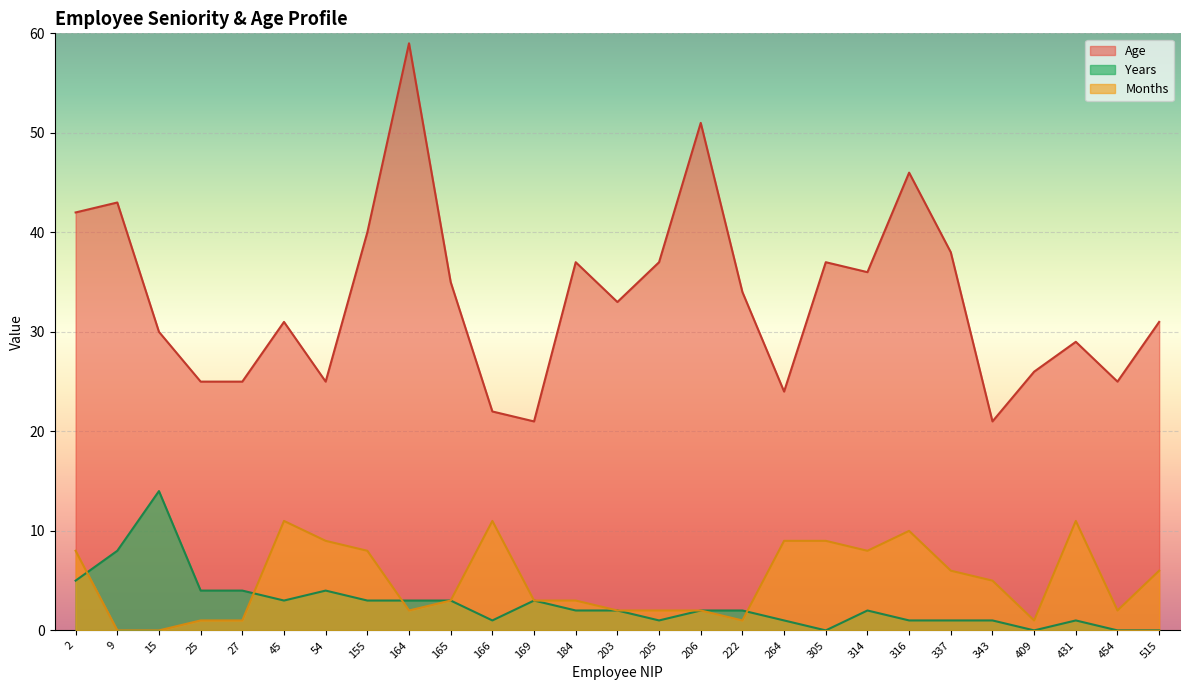

What is the difference between the highest and lowest values at 165?

32